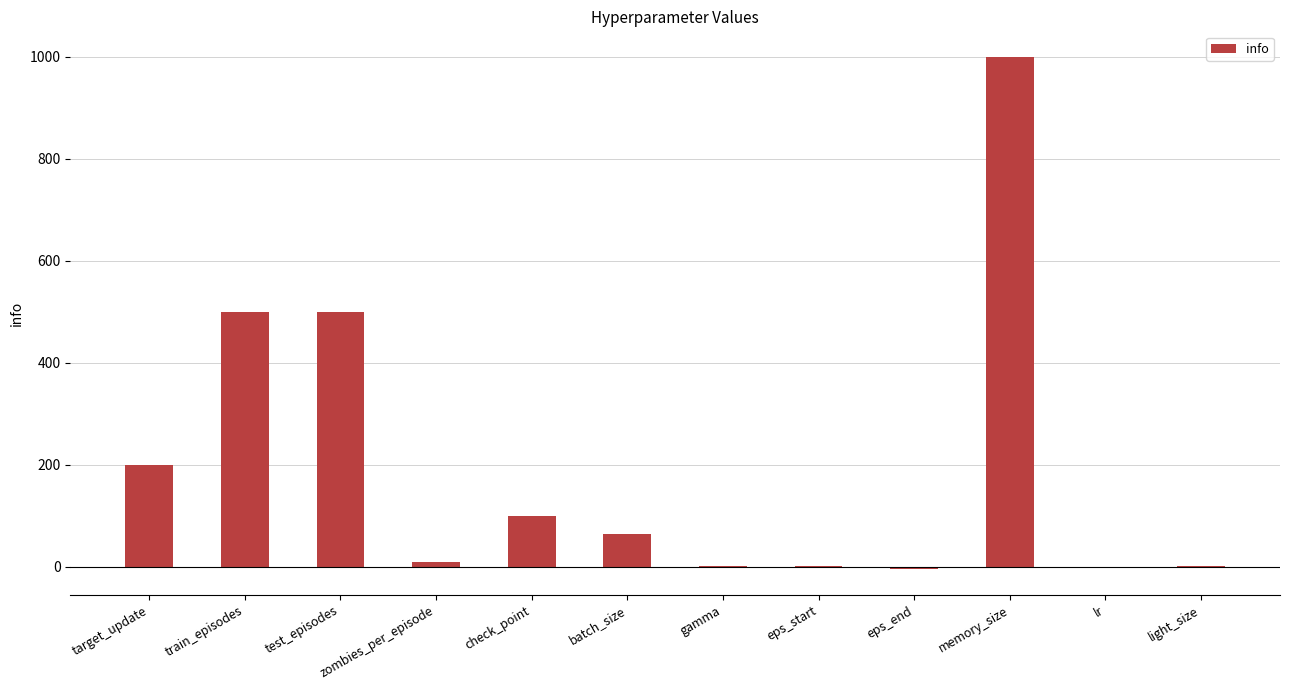

The chart shows a value of -5.0 at eps_end. True or false?

True